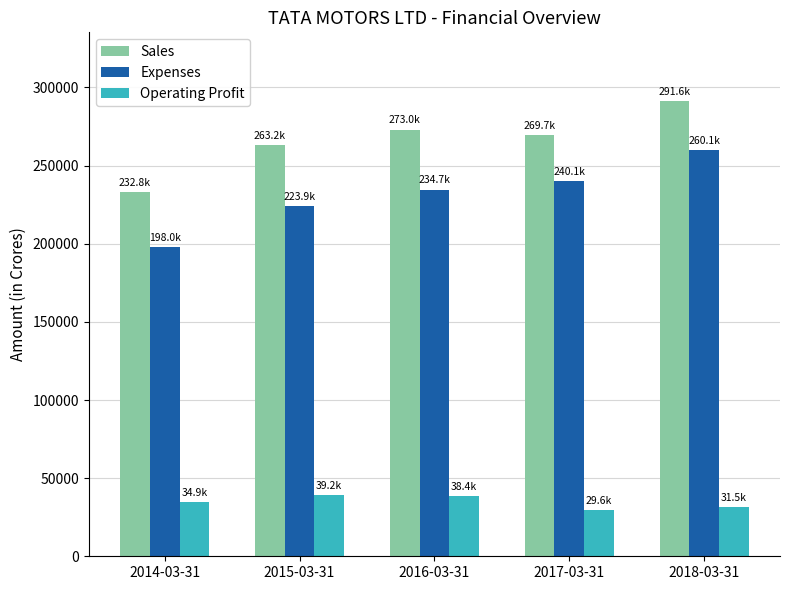

What is the total value across all series at 2016-03-31?

546091.2